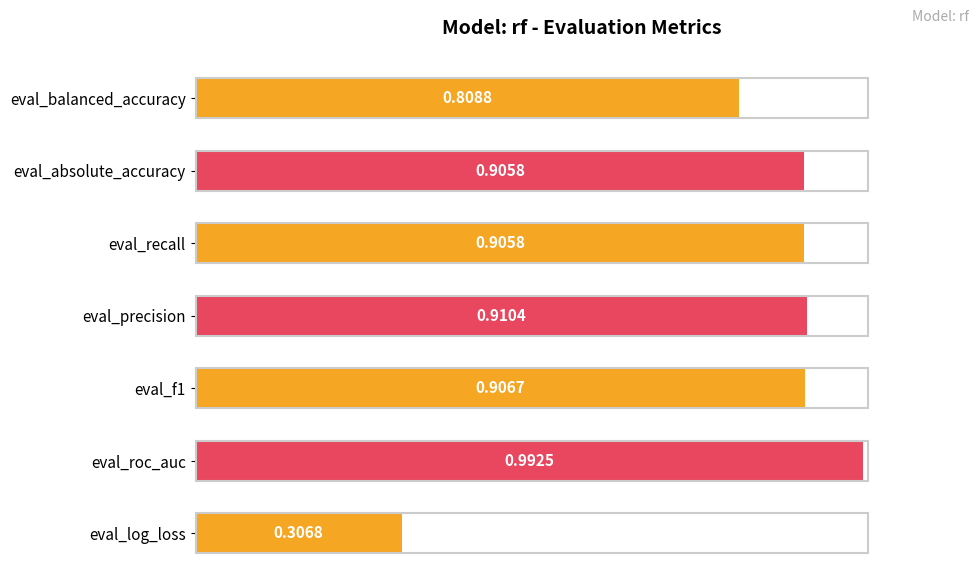

Where is the data nearest to the value 0?

eval_log_loss